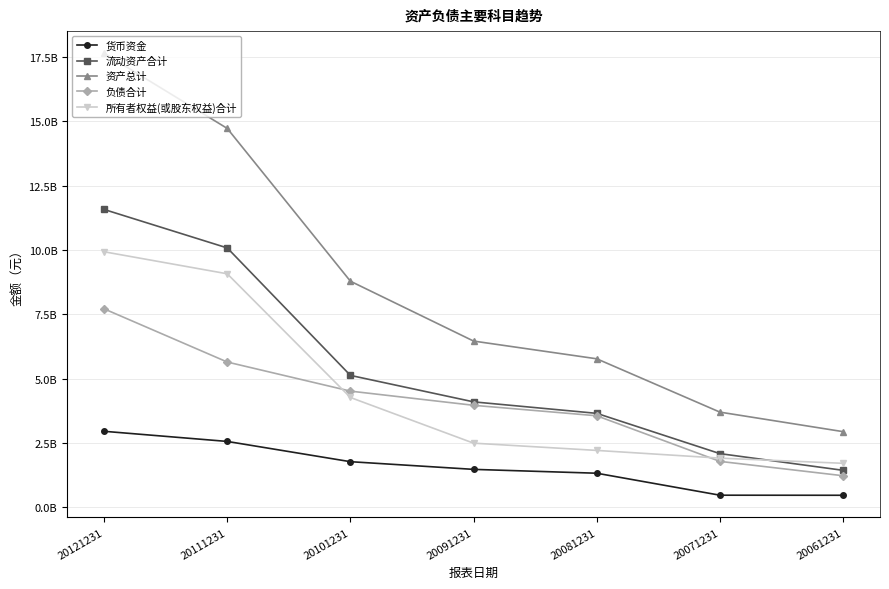

Does the chart have visible grid lines?

Yes